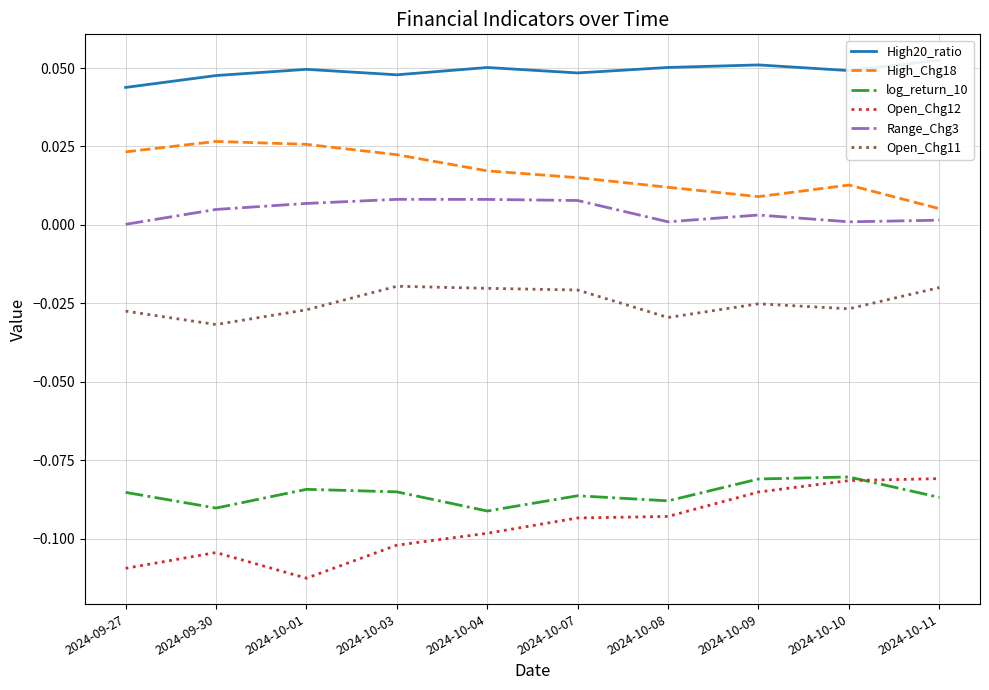

What is the label of the 6th point from the right?

2024-10-04